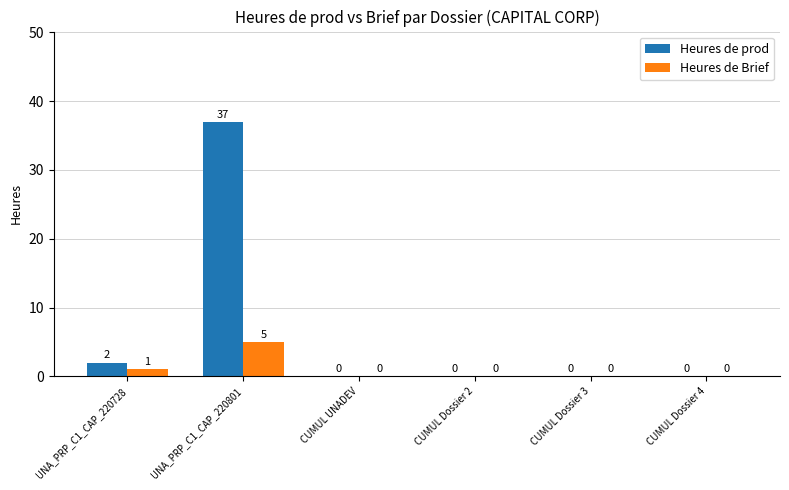

What is the sum of the Heures de prod values at UNA_PRP_C1_CAP_220801 and CUMUL Dossier 3?

37